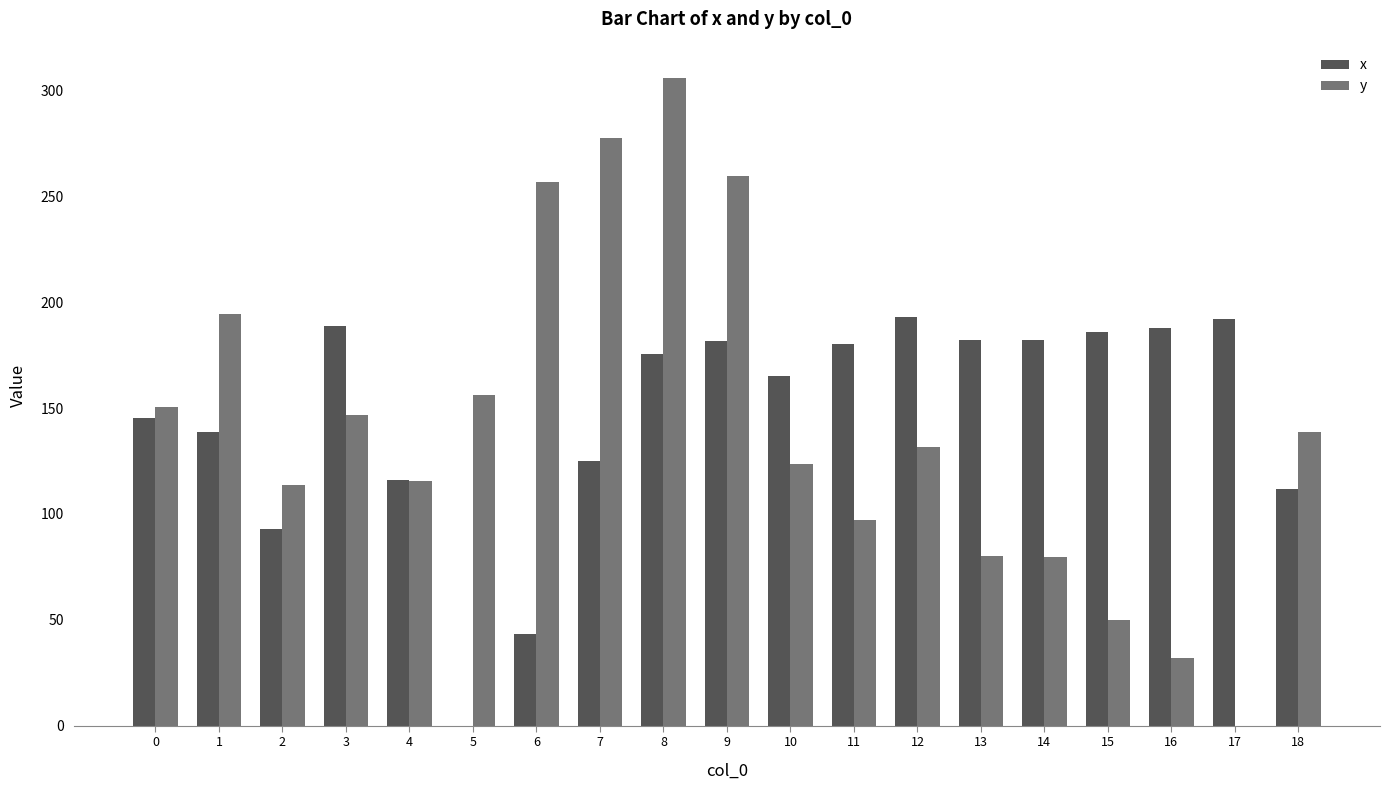

How many values in the x series exceed 175?

10